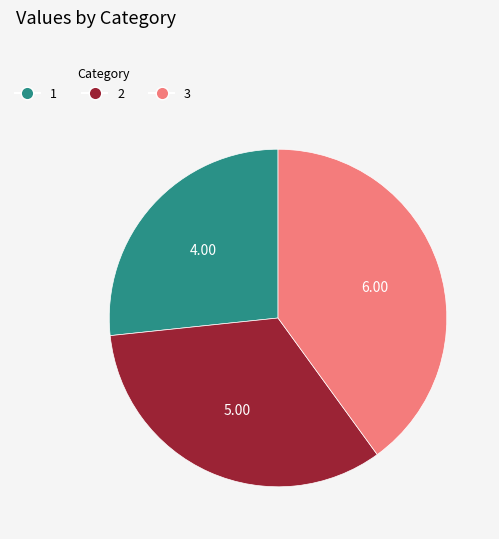

Which slice is the largest?

3